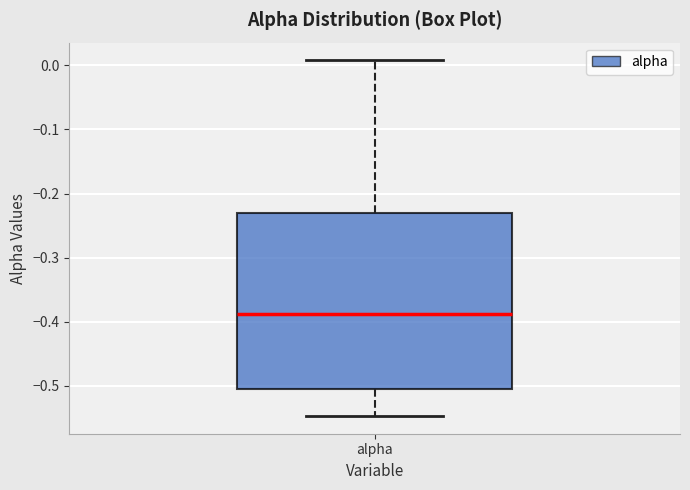

Where does the lower whisker of the box for alpha end on the y-axis? The values are not printed on the chart, so give them approximately, as read against the axis.

-0.55